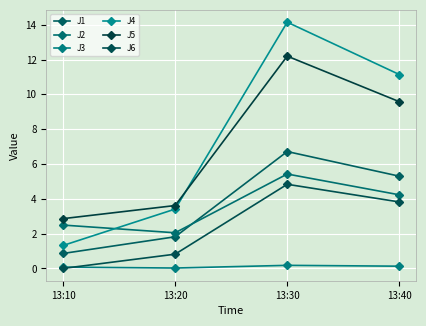

At 13:40, list the series in order from smallest to largest.

J3, J6, J2, J1, J5, J4